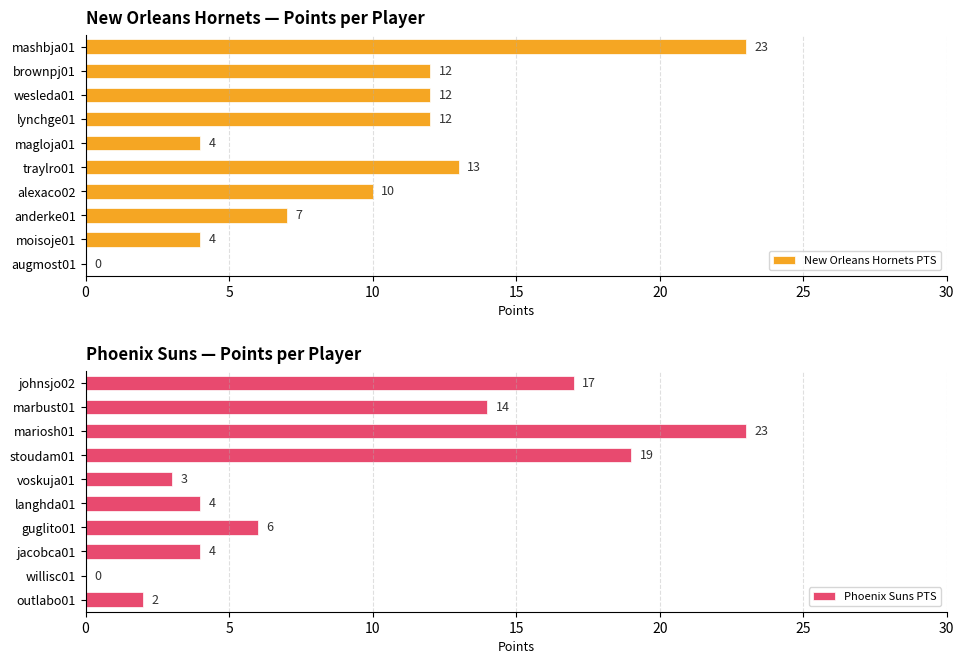

Which series has the largest range (max minus min)?

New Orleans Hornets PTS